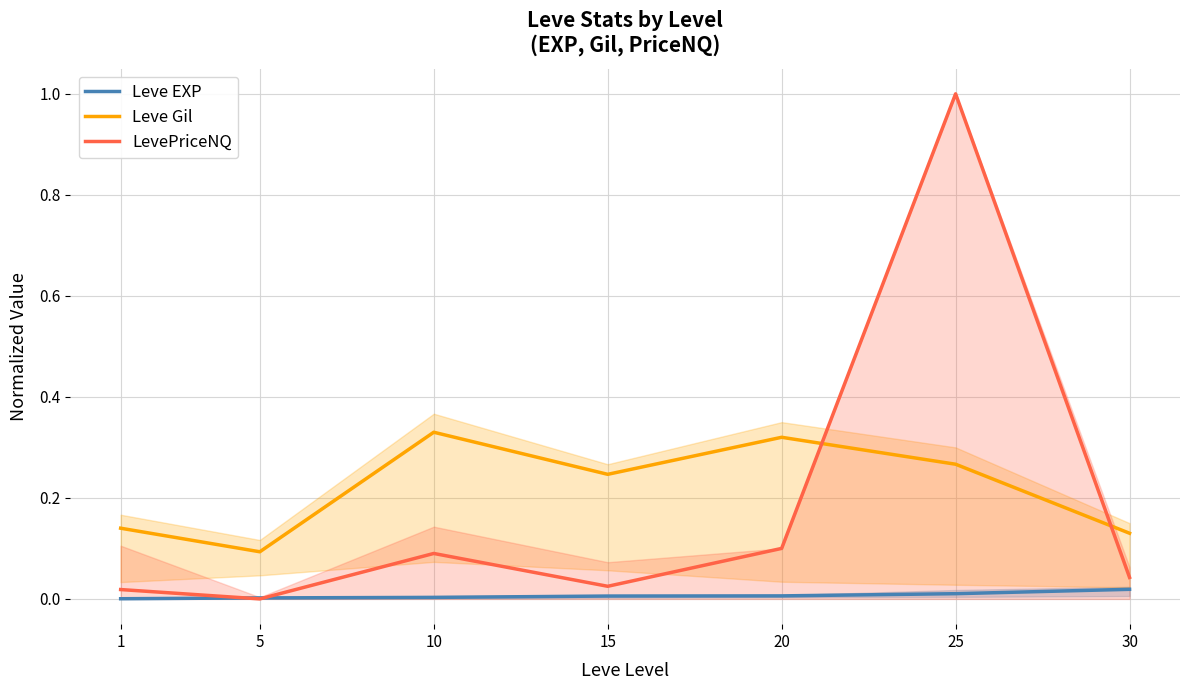

After their last crossing, which series has the higher values: LevePriceNQ or Leve Gil?

Leve Gil